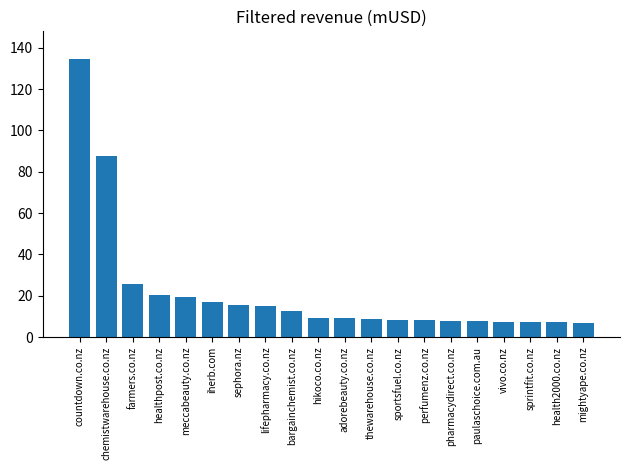

True or false: the data shows 9.2 at hikoco.co.nz.

True